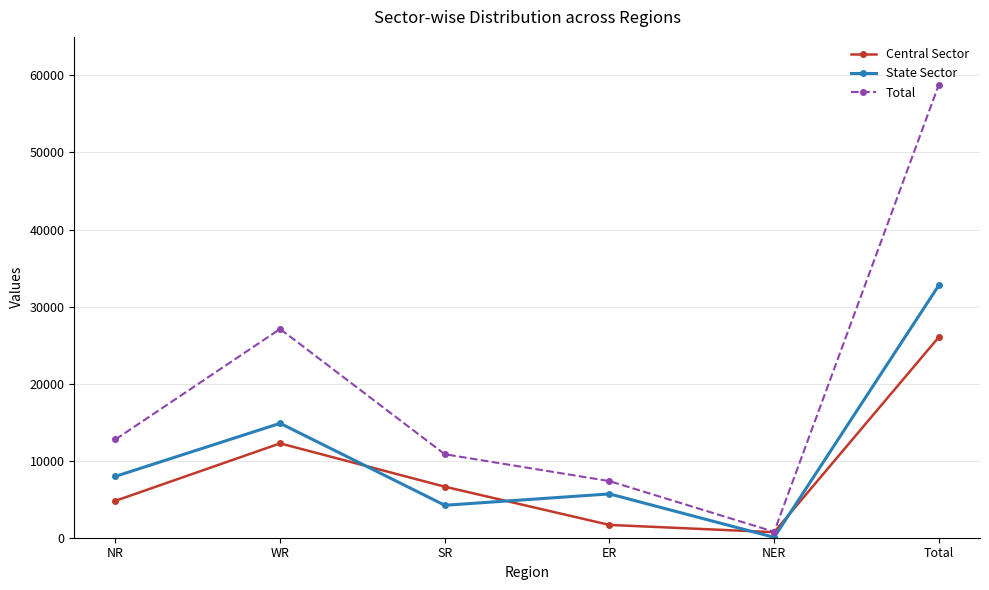

Reading left to right, transcribe all the data shown in this chart.

Central Sector: 4792	12245	6622	1660	718	26037
State Sector: 7965	14849	4210	5685	50	32759
Total: 12757	27094	10832	7345	767	58795